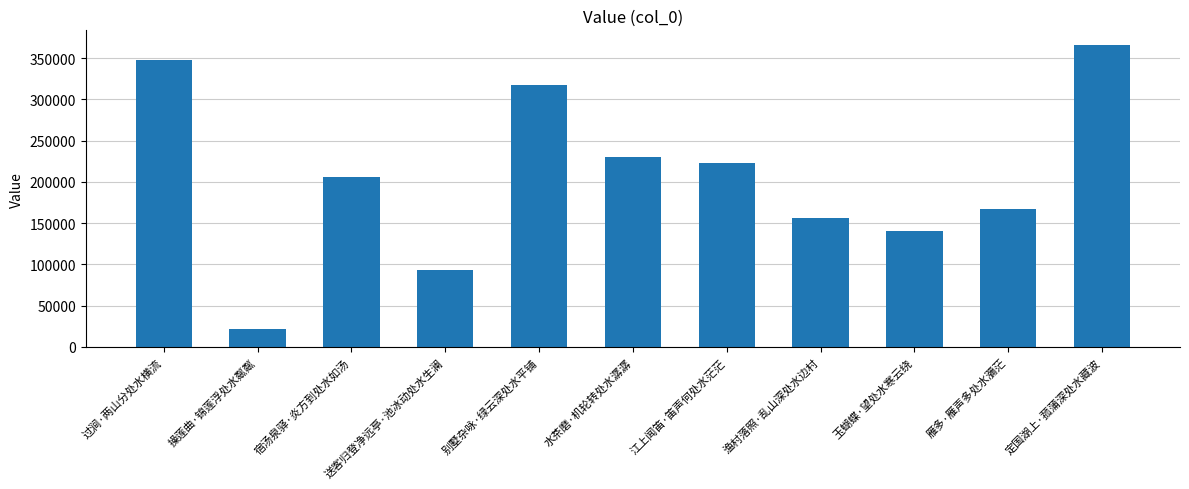

The chart shows a value of 104940 at 渔村落照·乱山深处水边村. True or false?

False